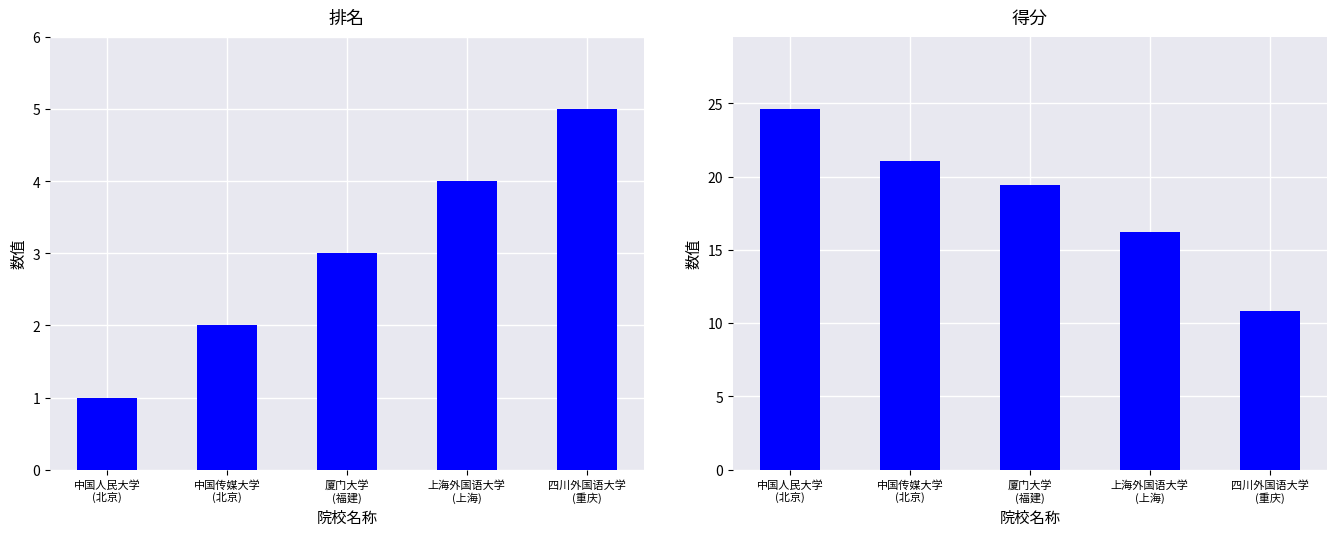

Reading left to right, what are all the values shown in this chart?

排名: 中国人民大学
(北京)=1.0	中国传媒大学
(北京)=2.0	厦门大学
(福建)=3.0	上海外国语大学
(上海)=4.0	四川外国语大学
(重庆)=5.0
得分: 中国人民大学
(北京)=24.6	中国传媒大学
(北京)=21.1	厦门大学
(福建)=19.4	上海外国语大学
(上海)=16.2	四川外国语大学
(重庆)=10.8